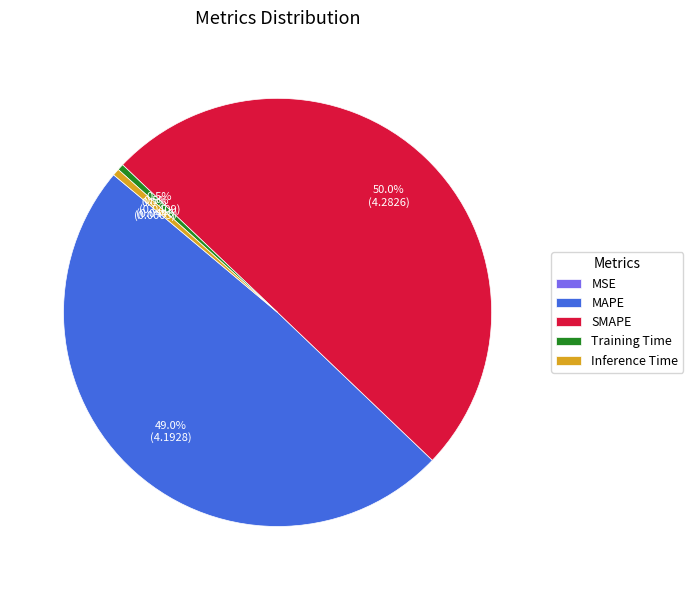

Which slice represents more than half of the pie?

SMAPE